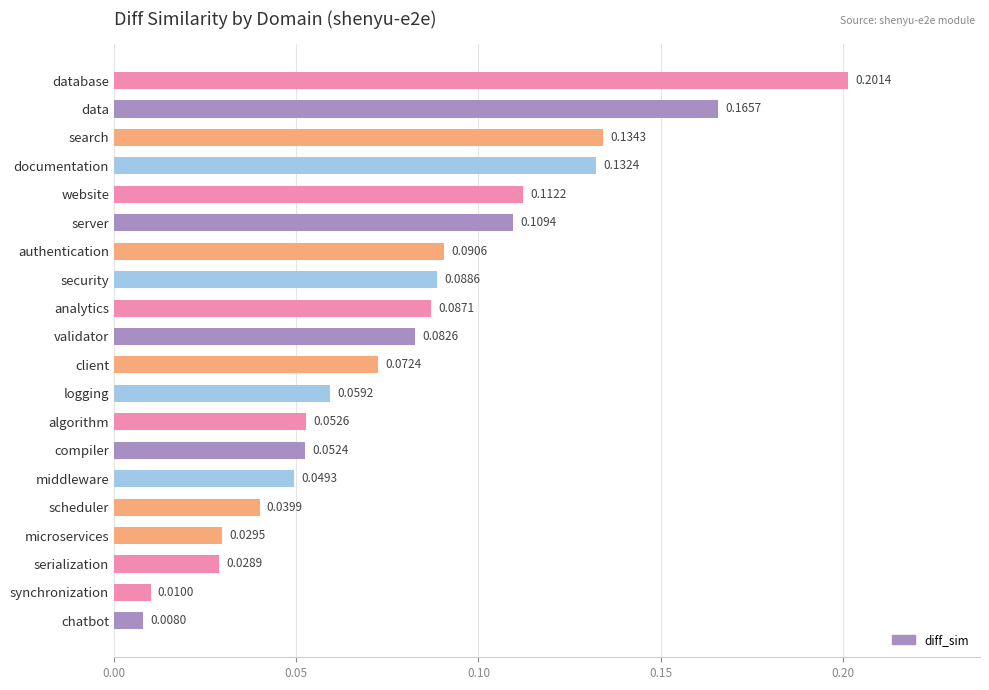

Count the number of data series in this chart.

1